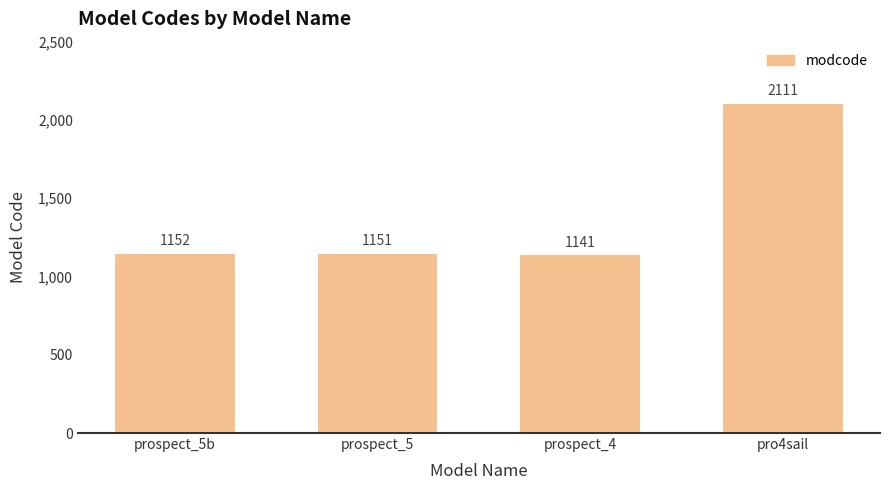

What is the sum of all values?

5555